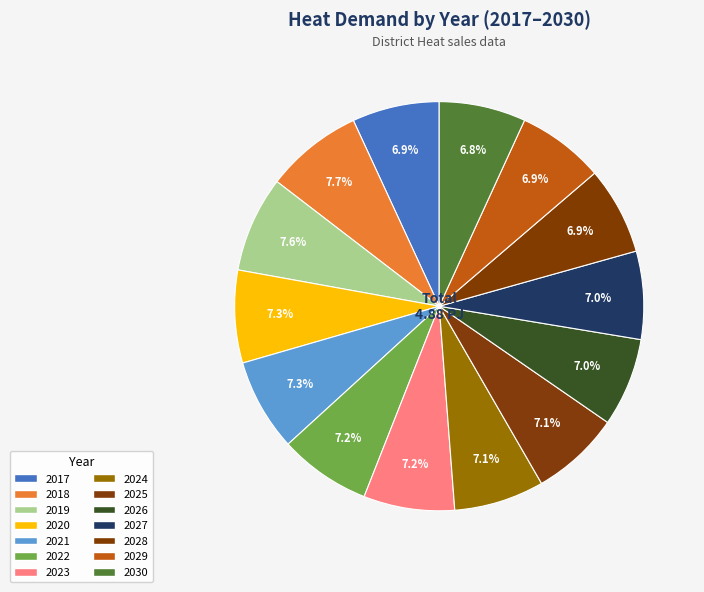

Count the number of slices in the pie.

14